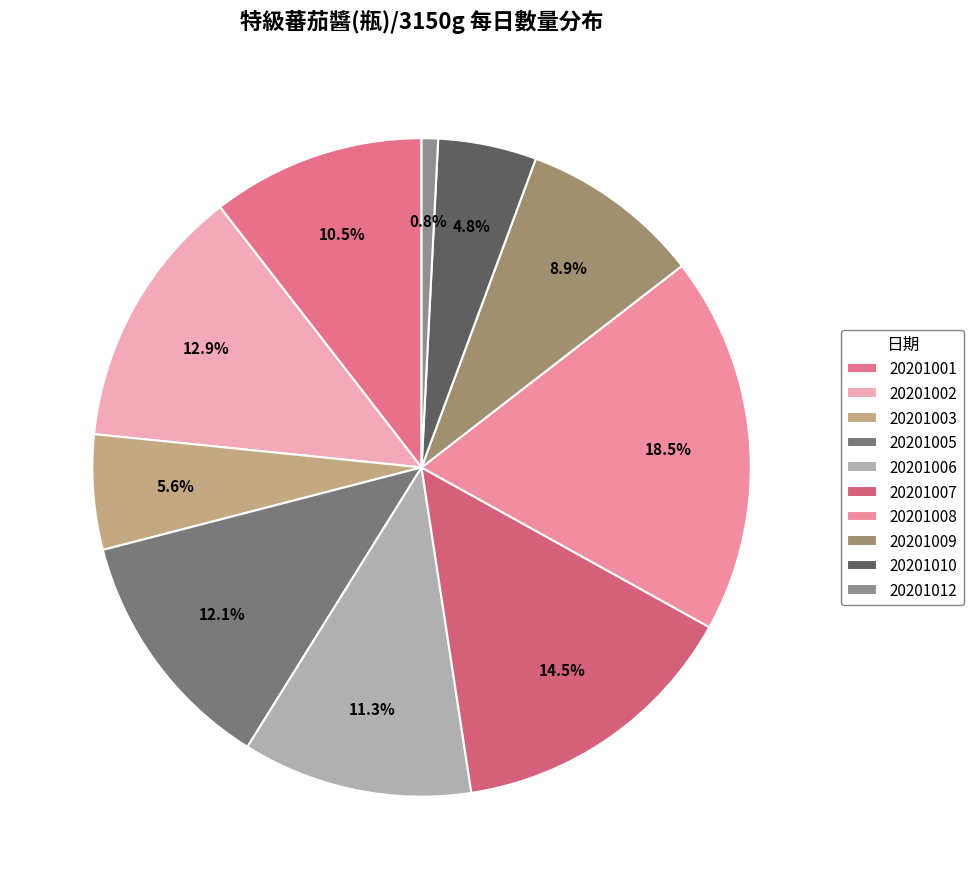

How much of the chart is everything except 20201002?

87.1%